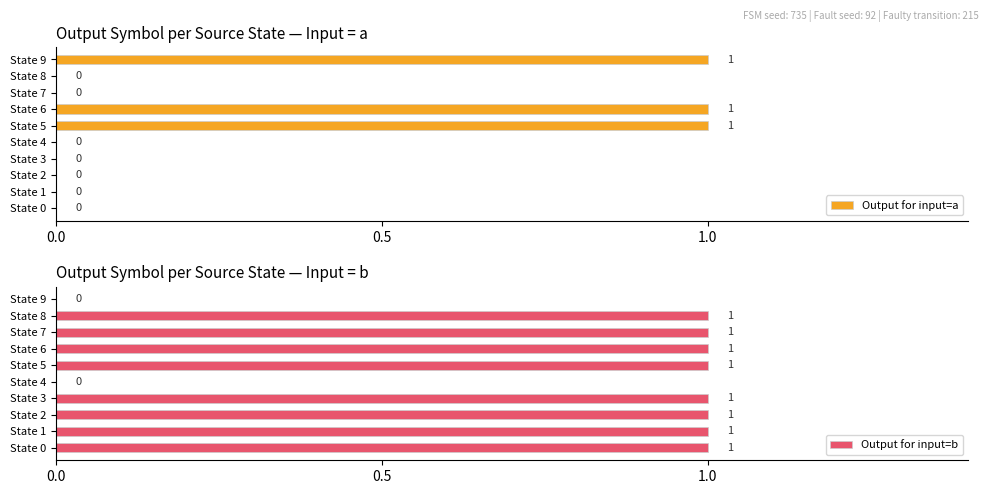

Which series has the largest total across all categories?

Output for input=b